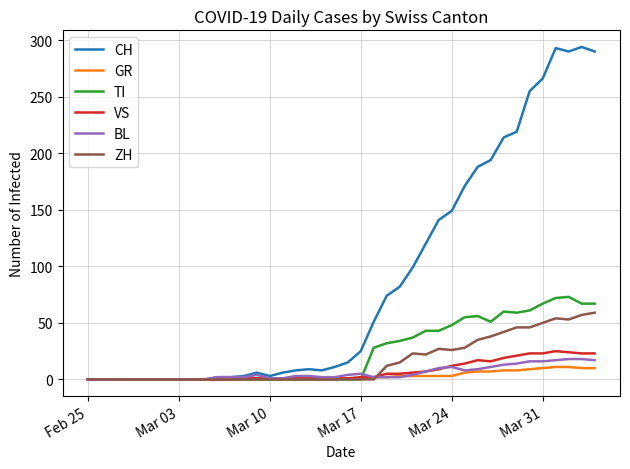

List the series in order of their peak value, lowest first.

GR, BL, VS, ZH, TI, CH